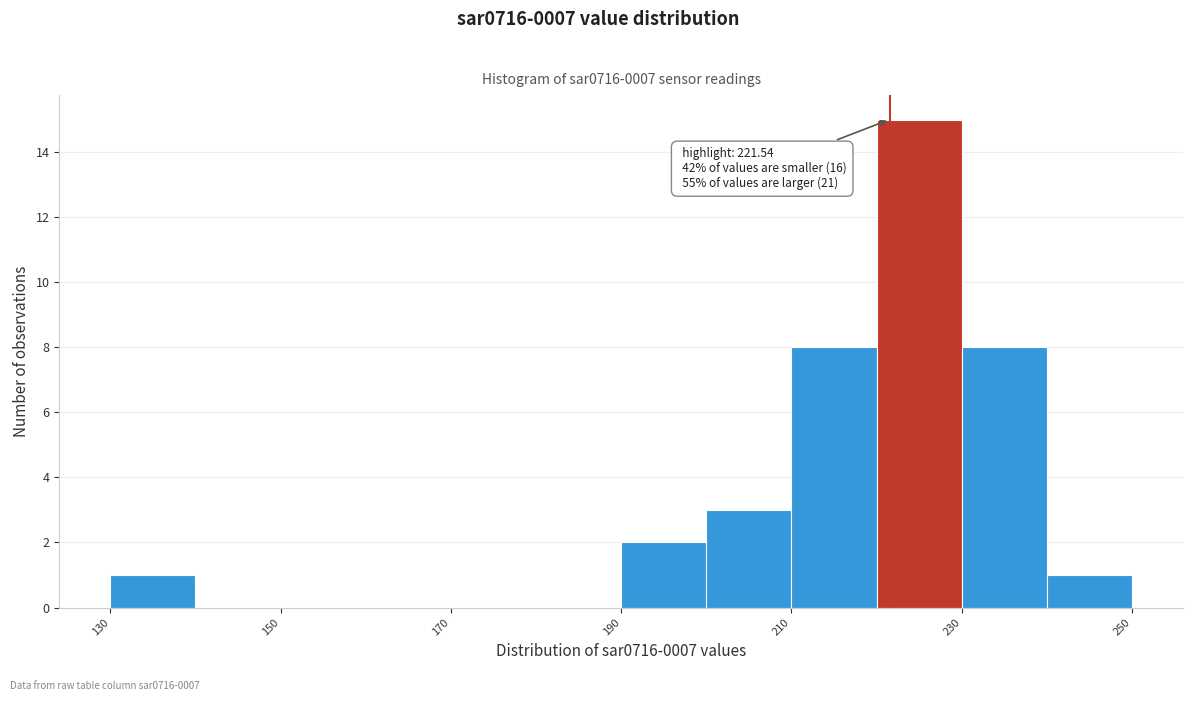

Which range on the x-axis has the tallest bar?

220 to 230